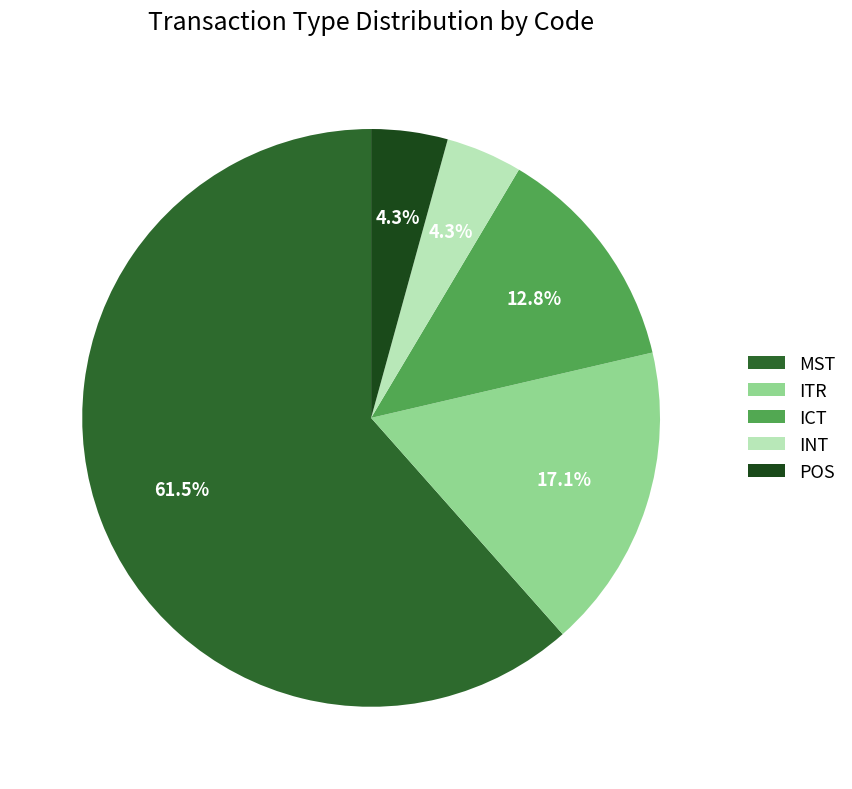

Between ITR and INT, which is larger?

ITR